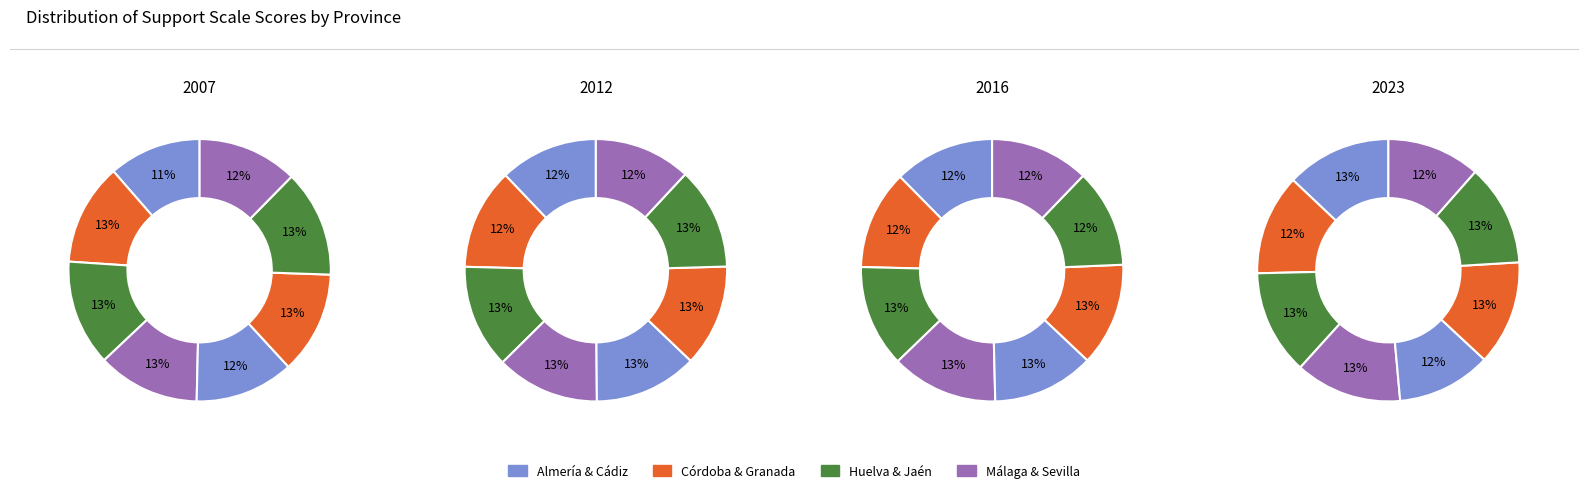

Is Almería the majority of the pie?

No